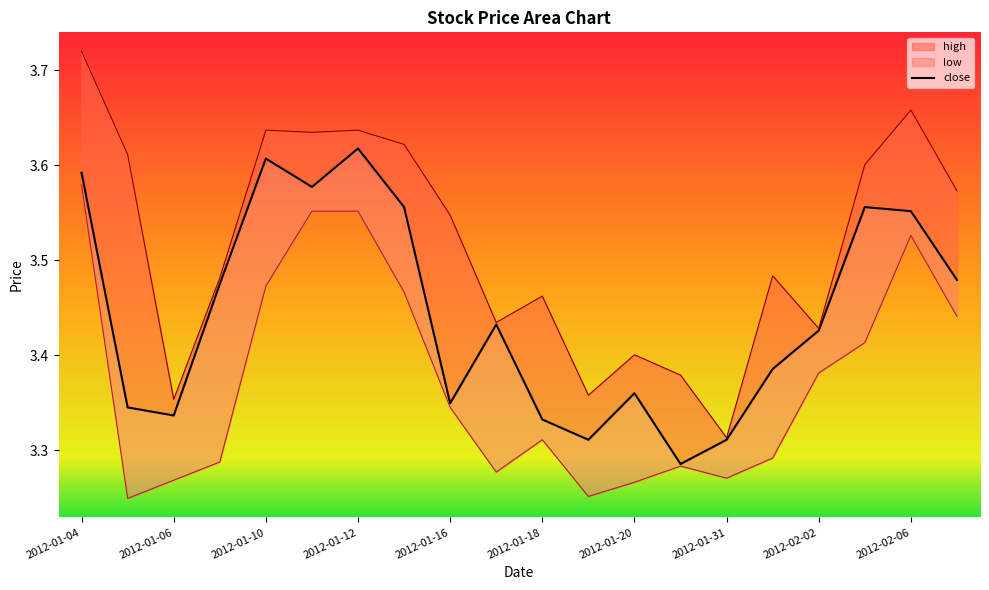

What is the sum of all values?

68.9